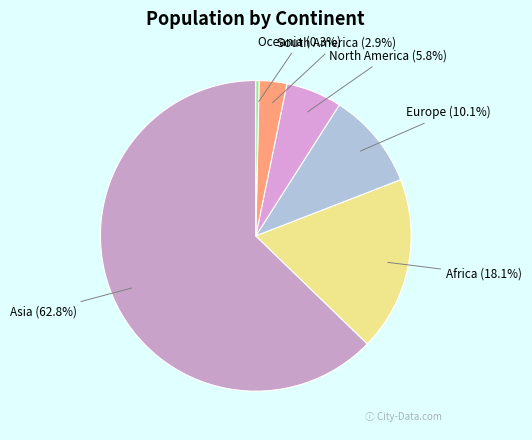

To the nearest percent, what portion does Europe represent?

10%